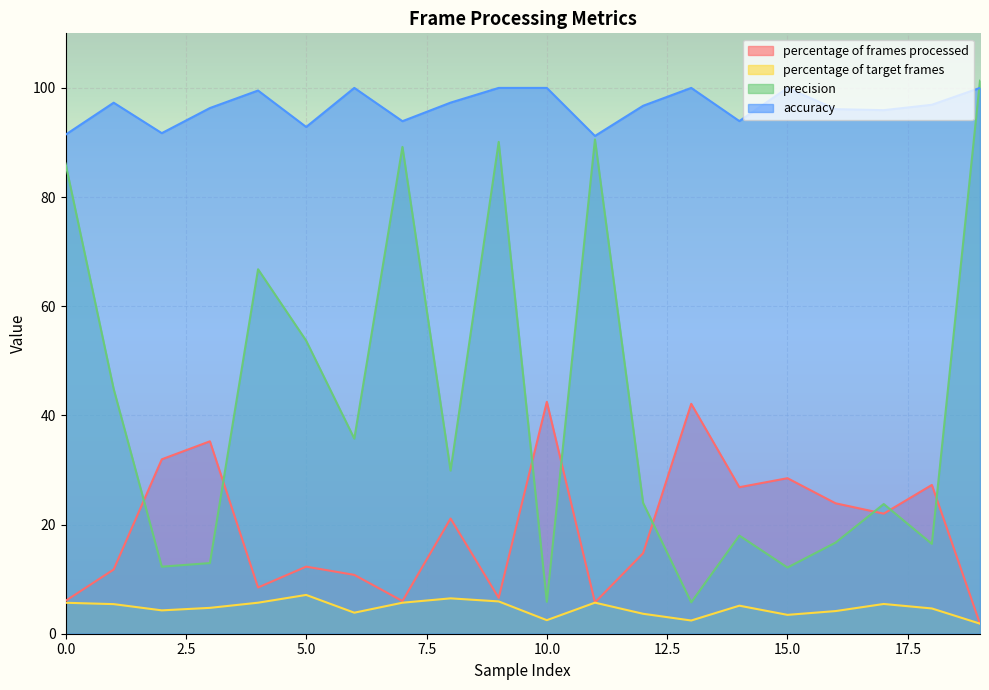

True or false: percentage of frames processed and accuracy intersect in this chart.

False